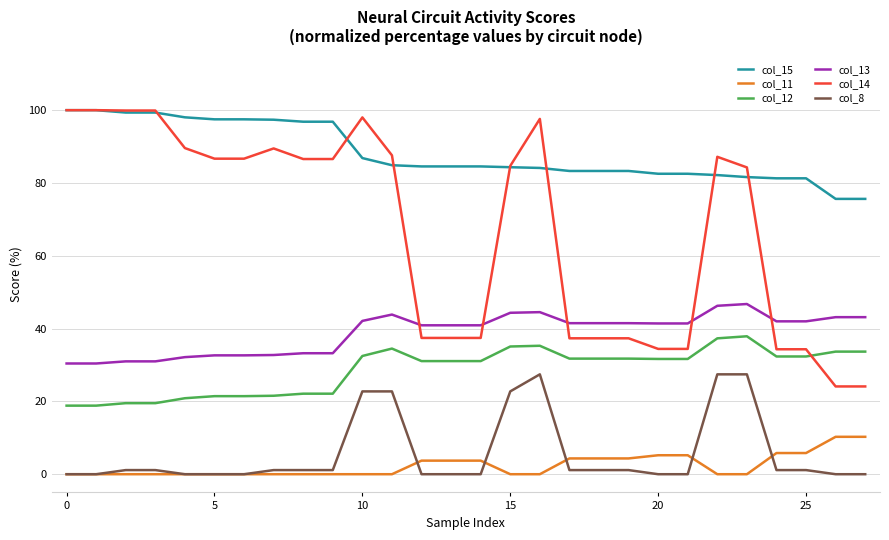

Which series has the largest total across all categories?

col_15